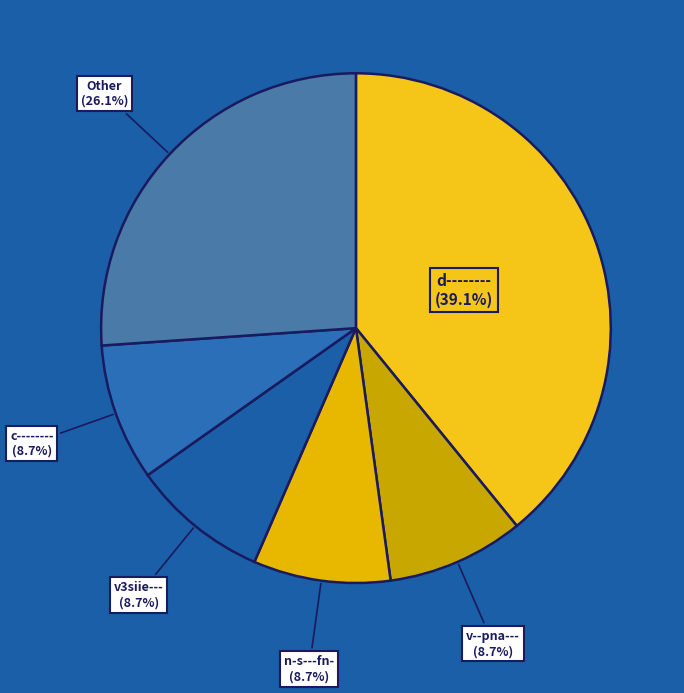

True or false: c-------- accounts for 9% of the total.

True